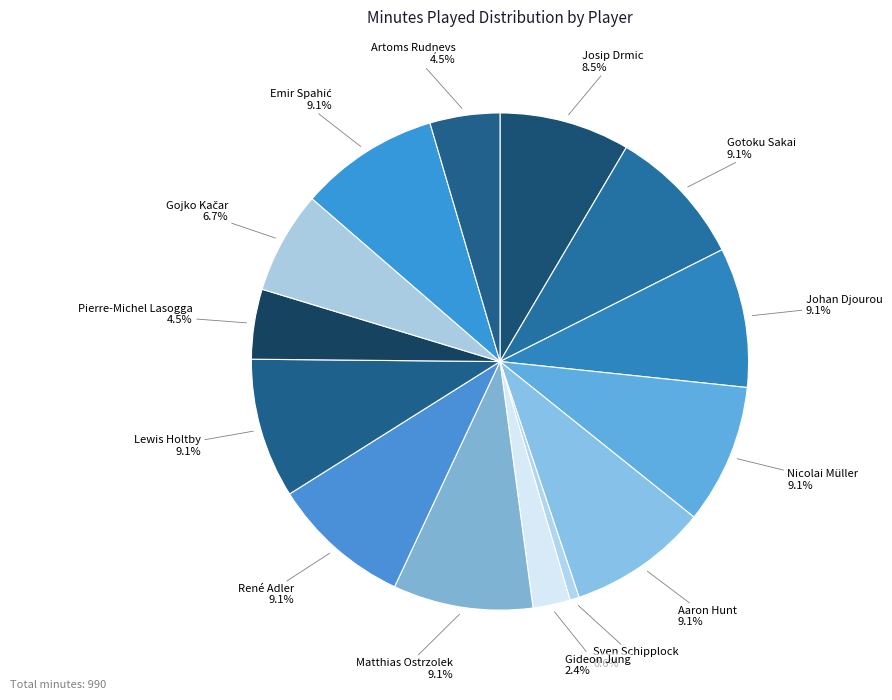

Approximately how many times larger is the value at Pierre-Michel Lasogga compared to Lewis Holtby?

0.5